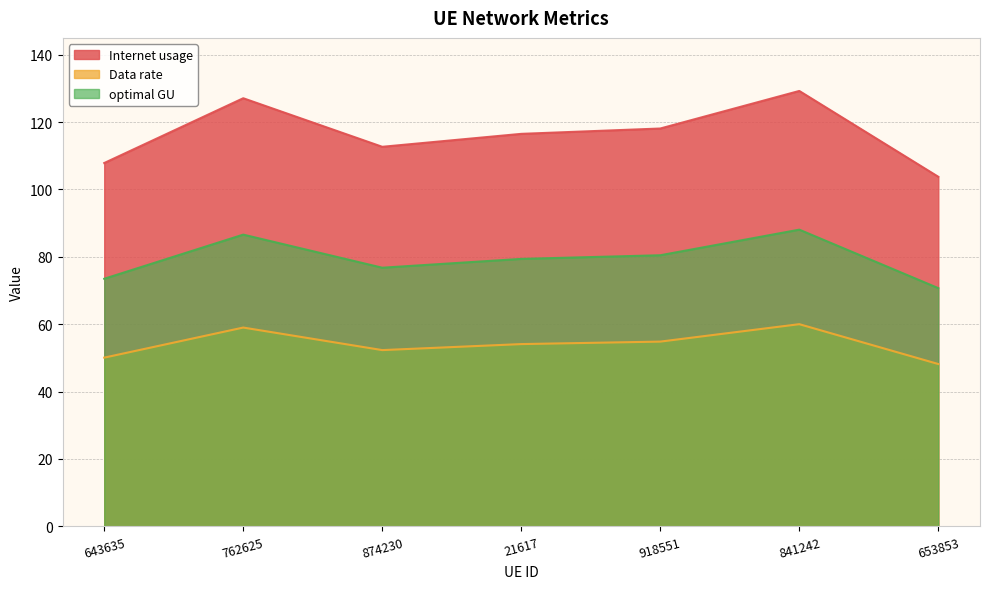

What is the highest value of the optimal GU series?

88.1